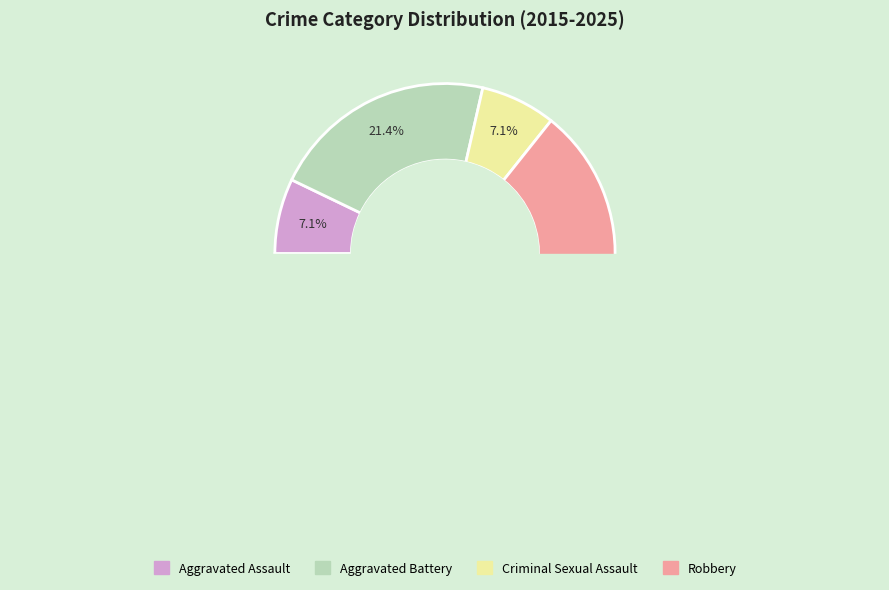

Approximately how many times larger is the value at Criminal Sexual Assault compared to Aggravated Assault?

1.0